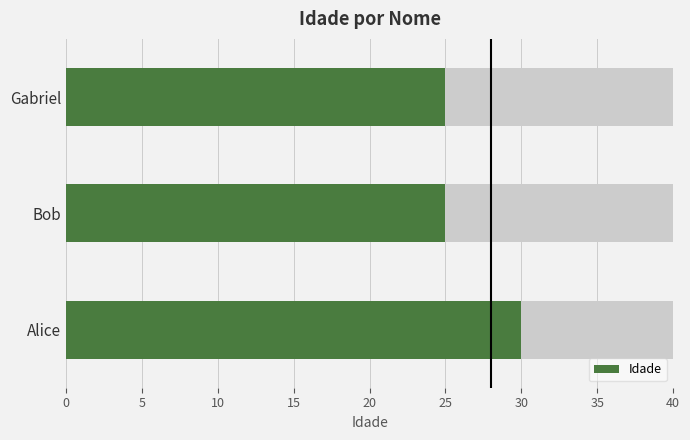

The Idade series shows 25 at Bob. True or false?

True